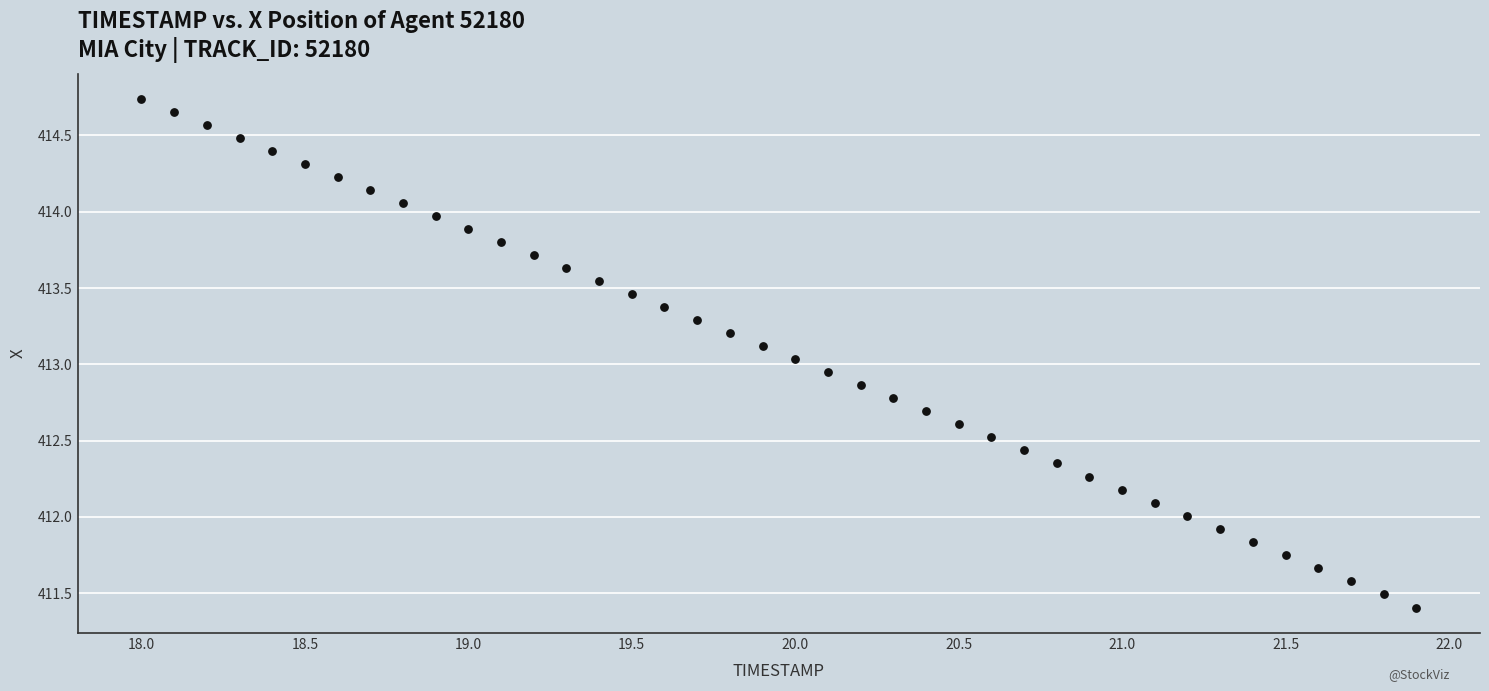

What is the range of X values (max minus min)?

3.9